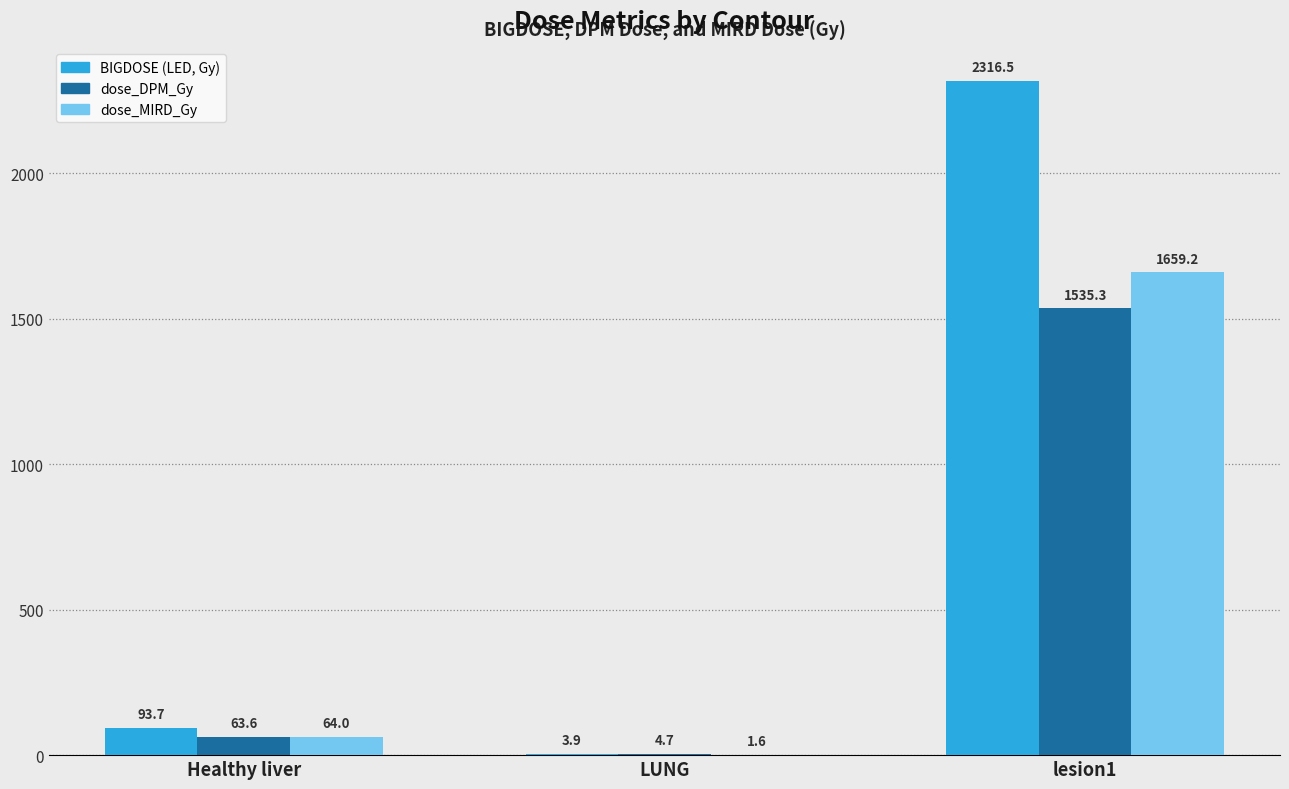

At which category is the sum across all series the highest?

lesion1